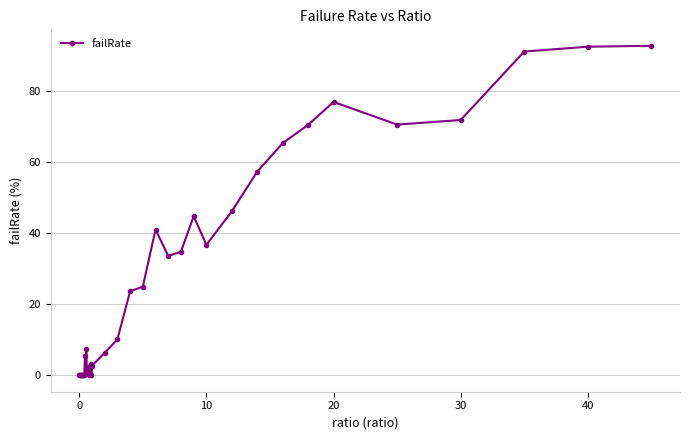

What is the difference between the maximum and minimum values?

92.6